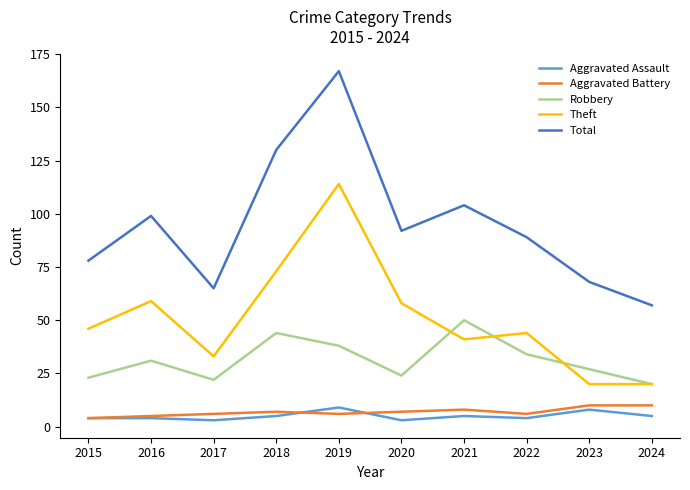

Does the chart have visible grid lines?

No